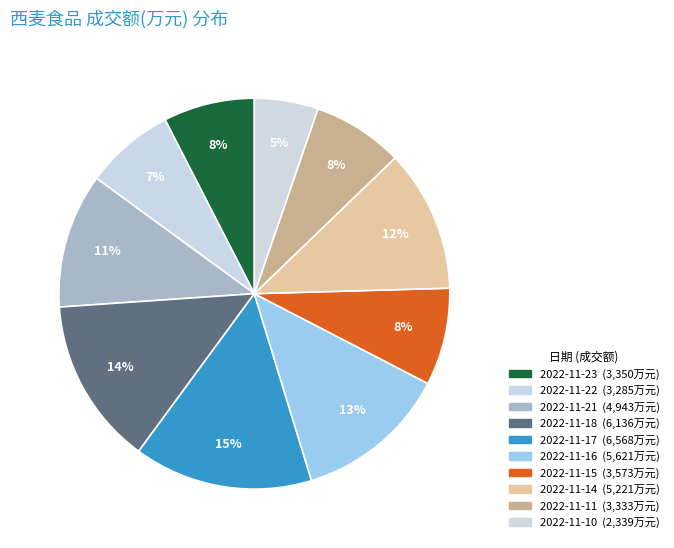

To the nearest percent, what is the average slice percentage?

10%